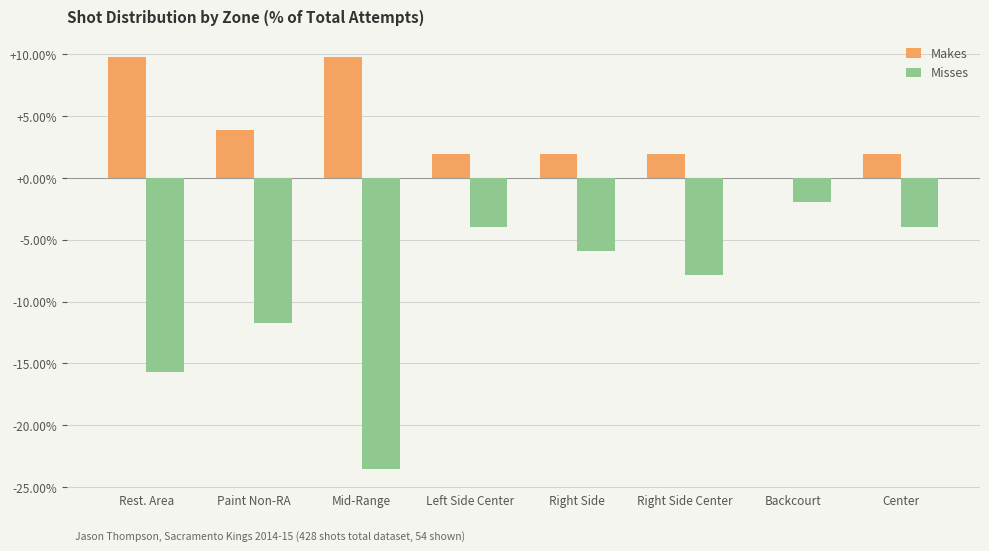

Reading left to right, extract all data points from this chart.

Makes: 9.8	3.9	9.8	2.0	2.0	2.0	0.0	2.0
Misses: -15.7	-11.8	-23.5	-3.9	-5.9	-7.8	-2.0	-3.9